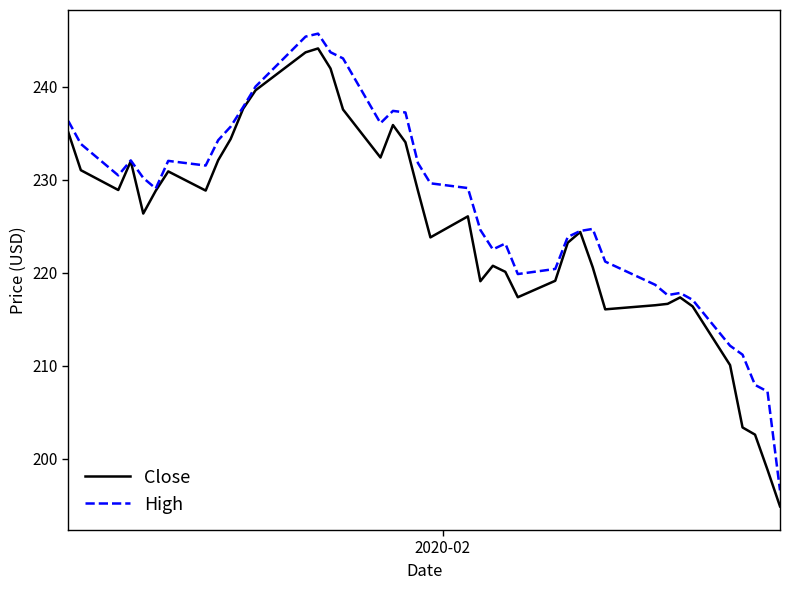

What is the minimum value shown in the chart?

194.9